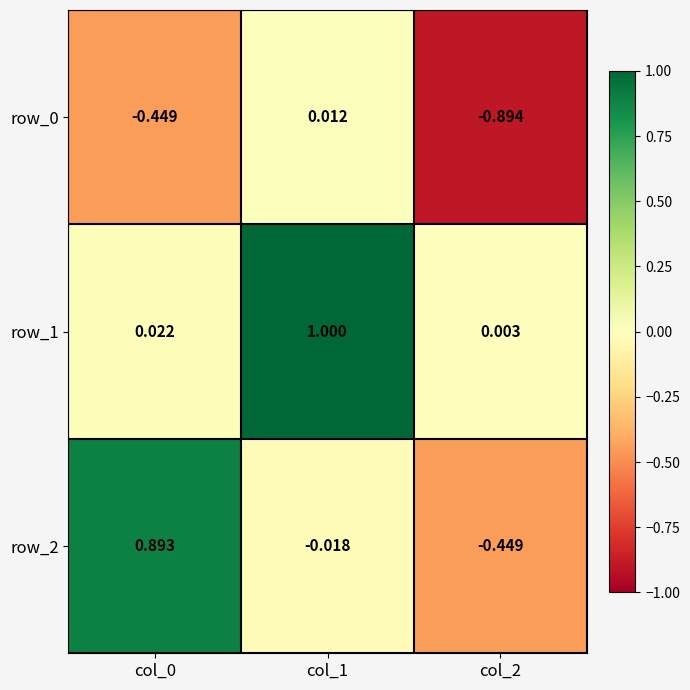

What is the sum of all row_1 values?

1.0